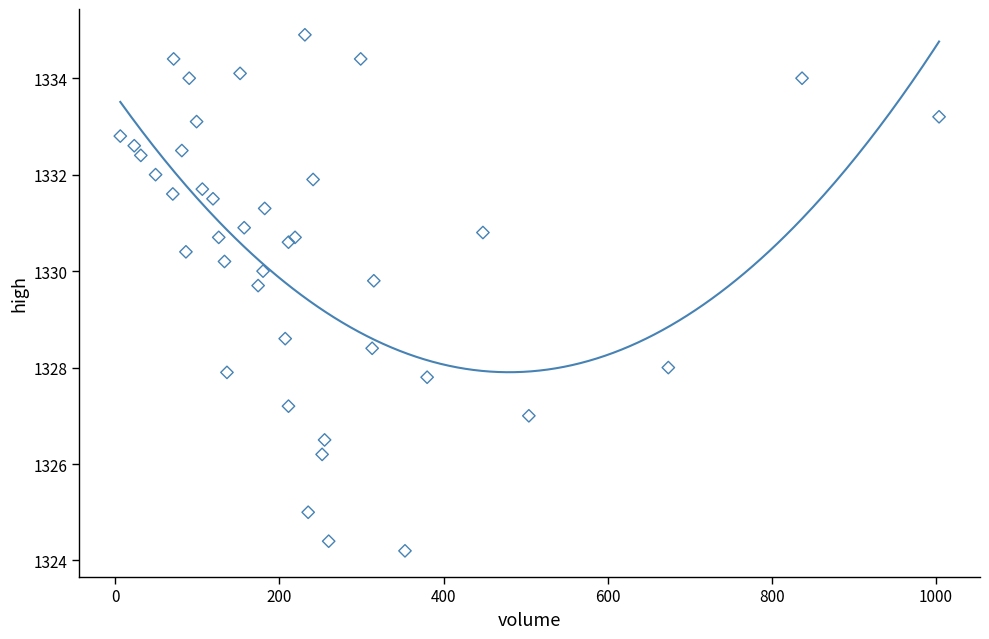

What Y value in the scatter plot is closest to 1329?

1328.6